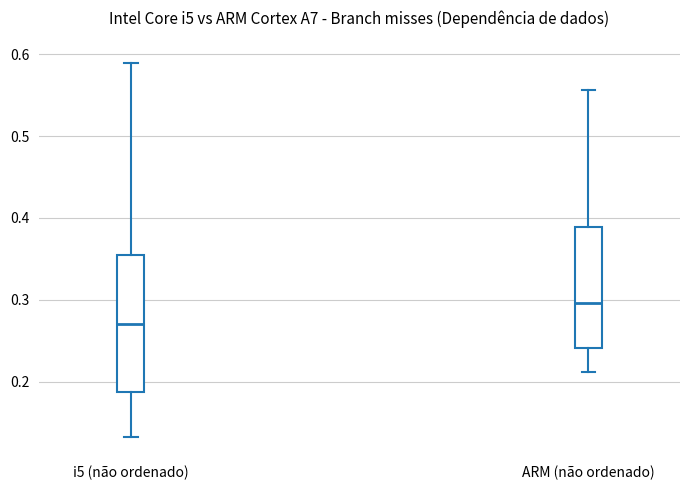

Where does the median line of the box for ARM (não ordenado) sit on the y-axis? The values are not printed on the chart, so give them approximately, as read against the axis.

0.30